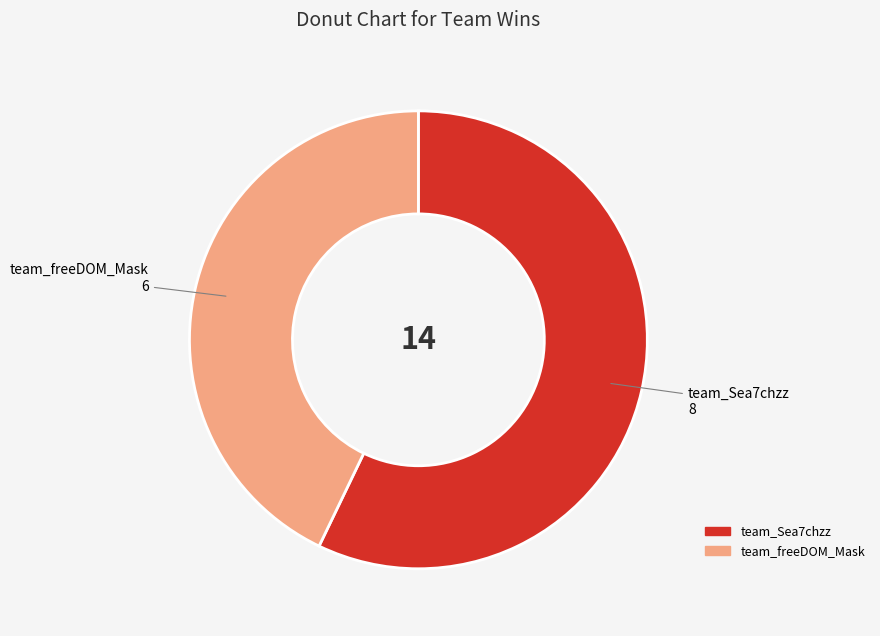

Is the sum of team_freeDOM_Mask and team_Sea7chzz greater than half?

Yes